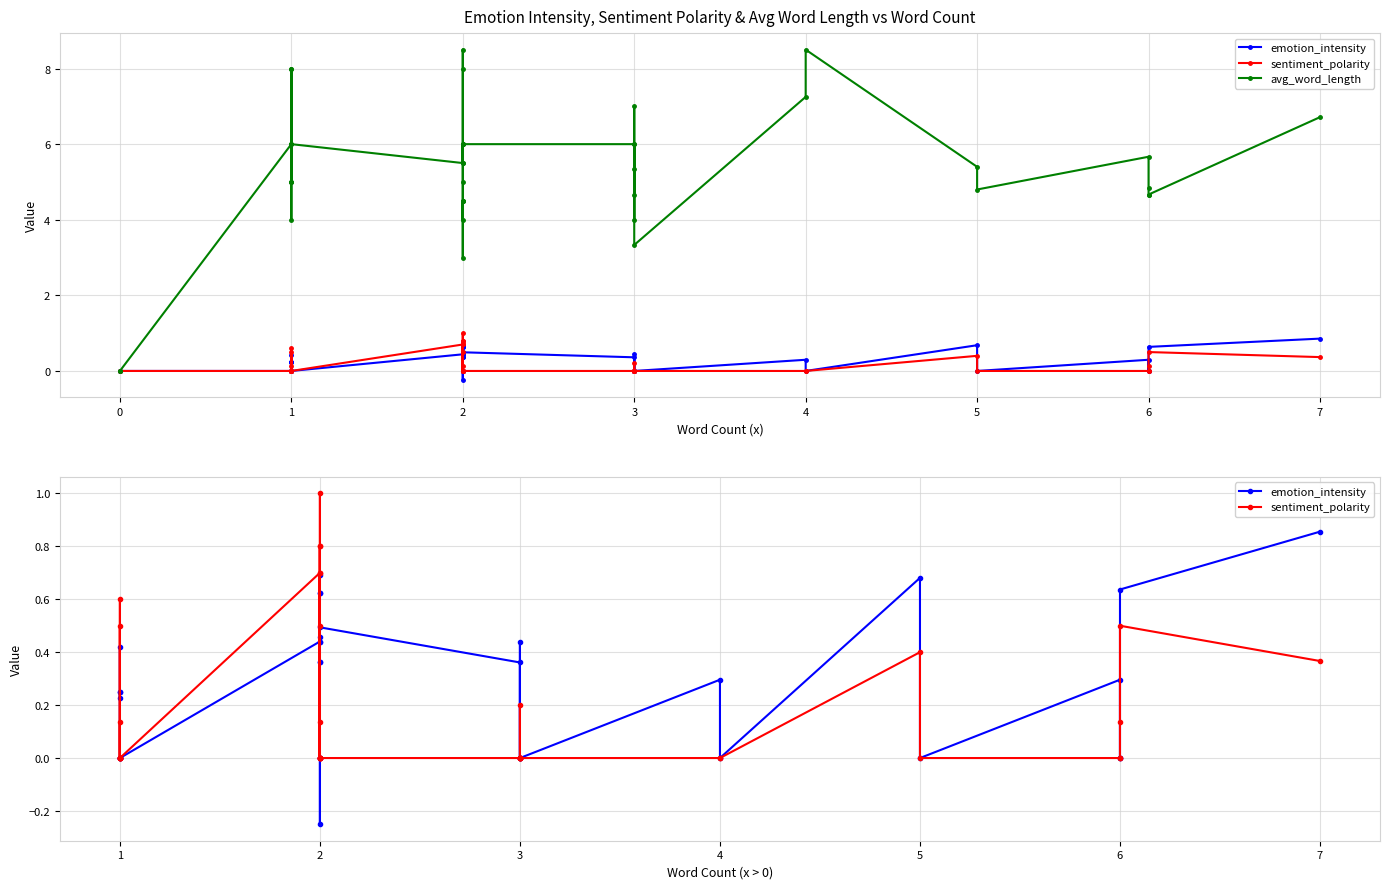

How many data points in emotion_intensity are less than 0?

1